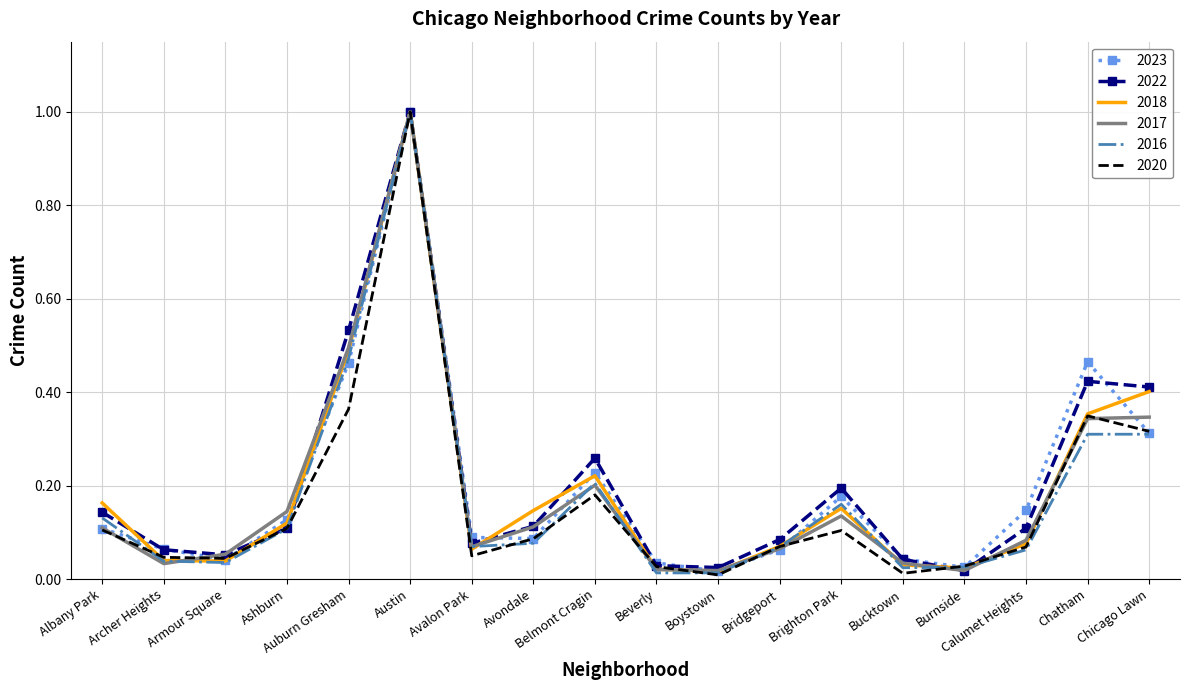

What position from the left is Chicago Lawn?

18